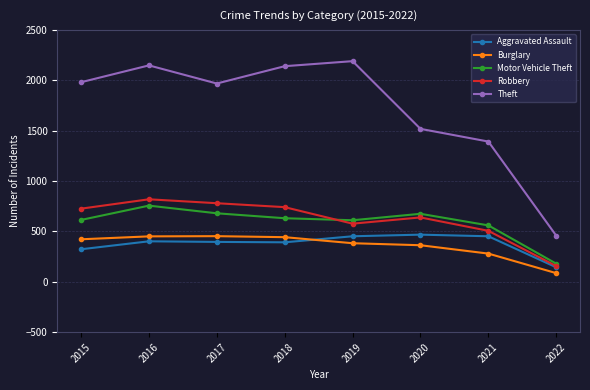

Count the number of categories in the chart.

8